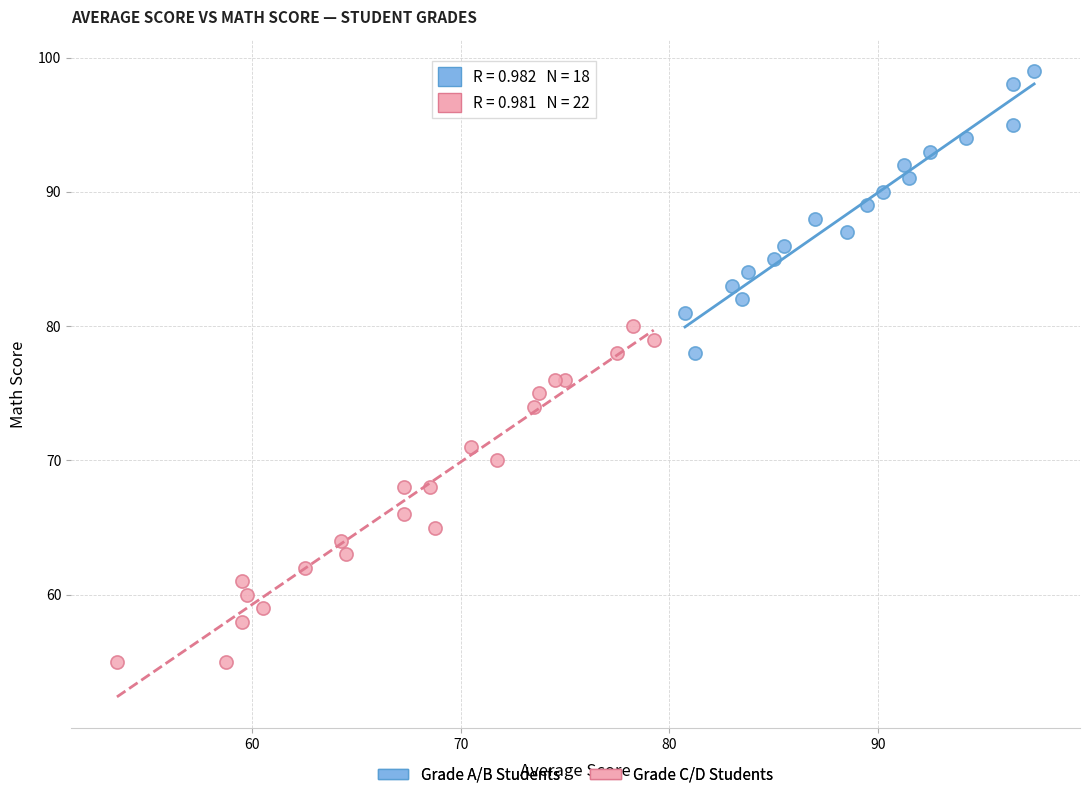

Which series contains the highest Y value?

Grade A/B Students